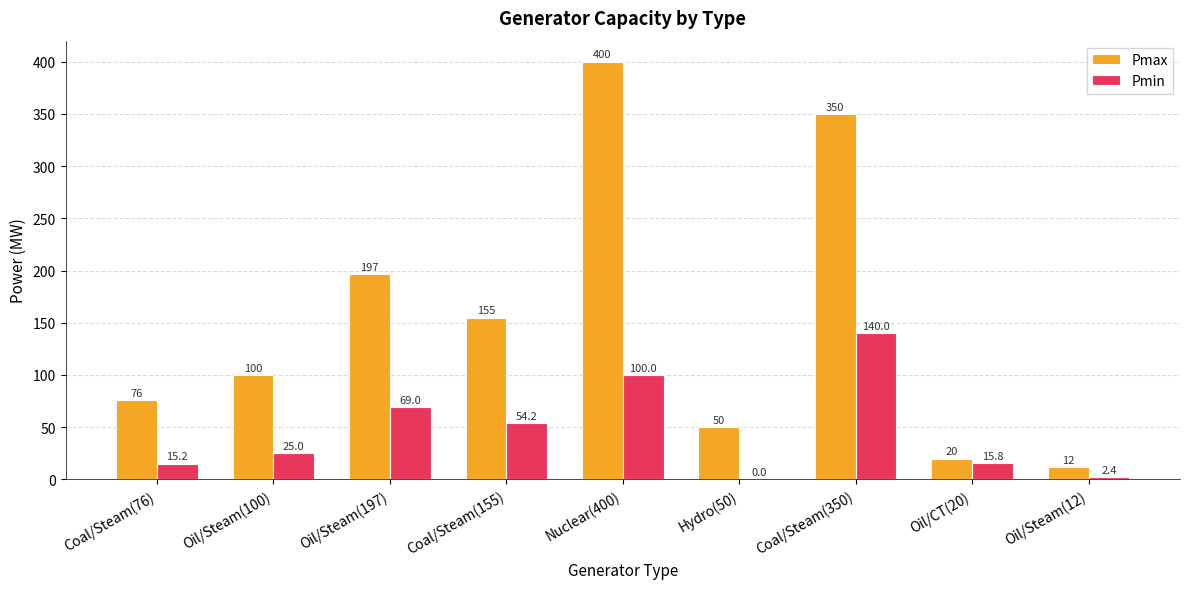

Does the chart contain stacked bars?

No